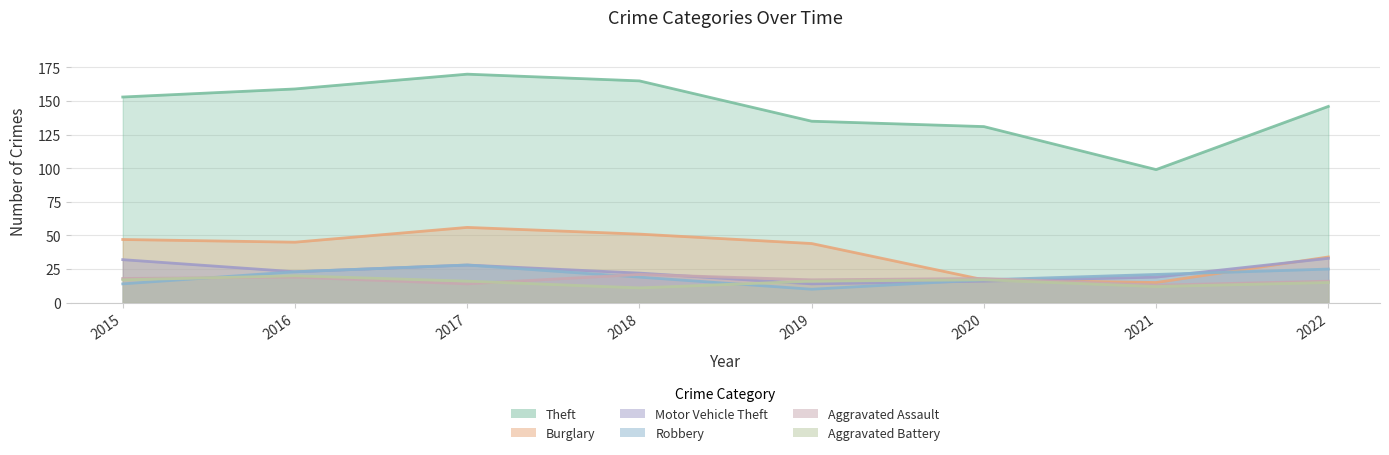

What value does the Burglary series have at 2020?

17